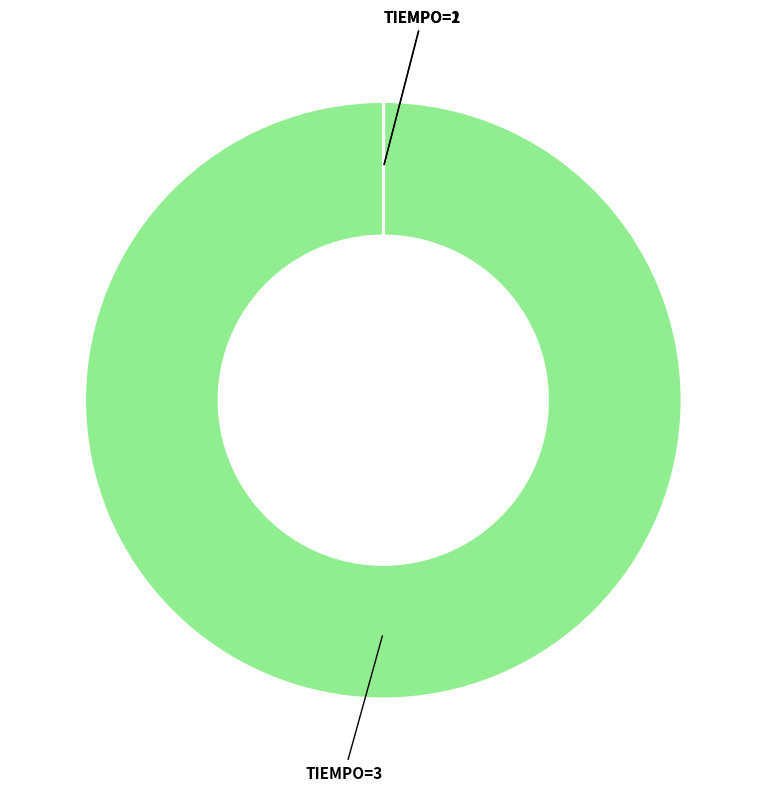

Does any single category account for the majority?

Yes